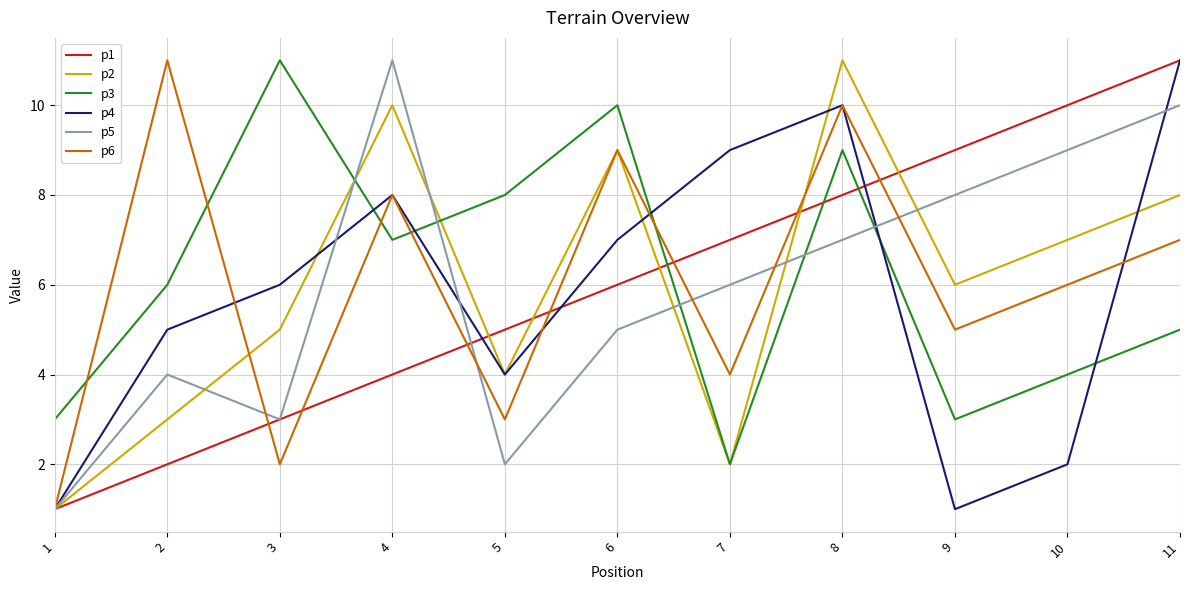

Where is p2 nearest to the value 6?

9